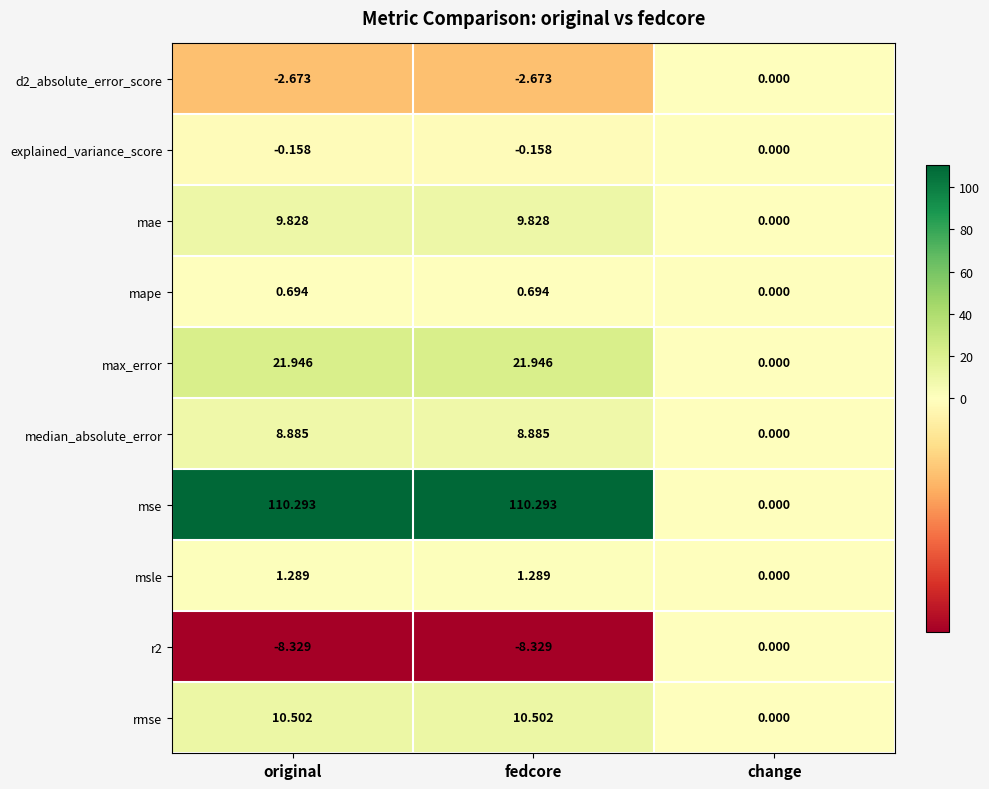

Which series has the widest spread of values?

mse